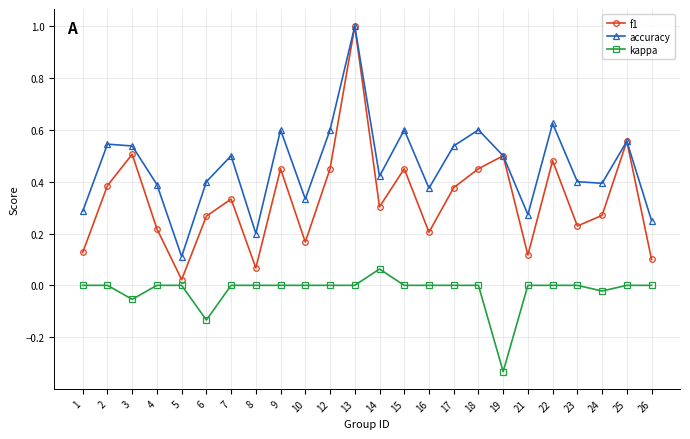

True or false: accuracy and kappa intersect in this chart.

False